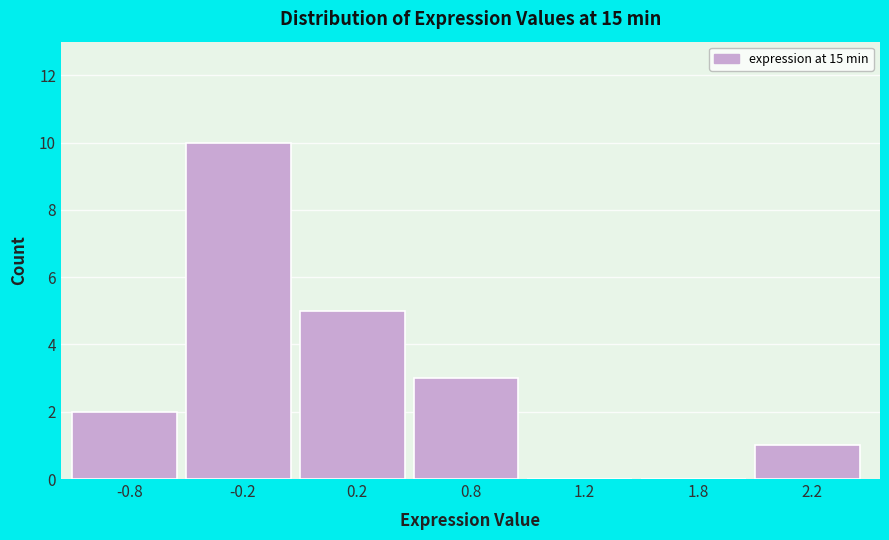

Reading left to right, what are all the values shown in this chart?

-0.8=2	-0.2=10	0.2=5	0.8=3	1.2=0	1.8=0	2.2=1